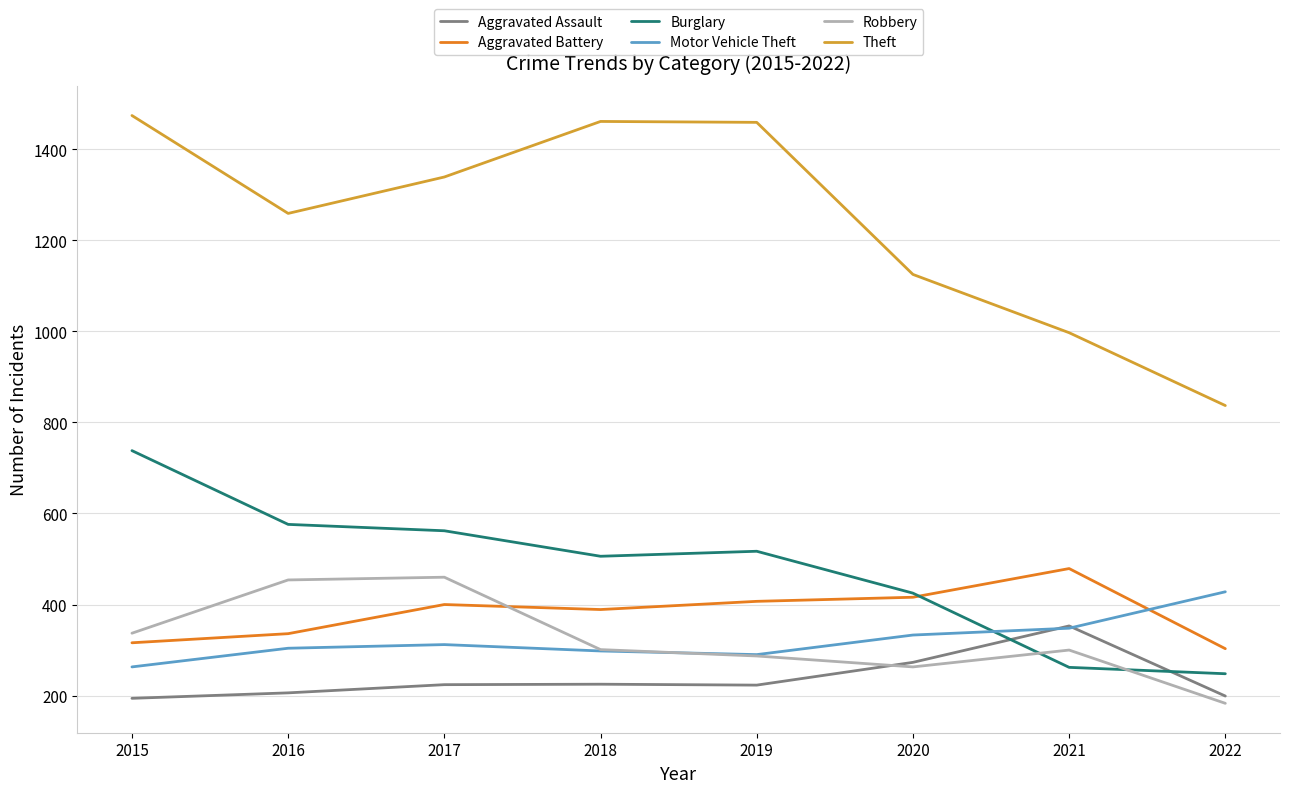

Where is the first local minimum for Burglary?

2018